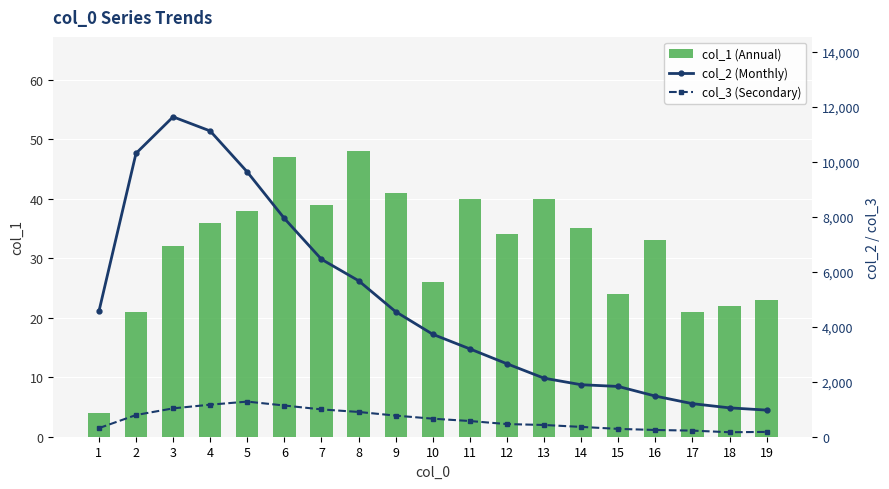

Where is col_2 (Monthly) nearest to the value 6299?

7